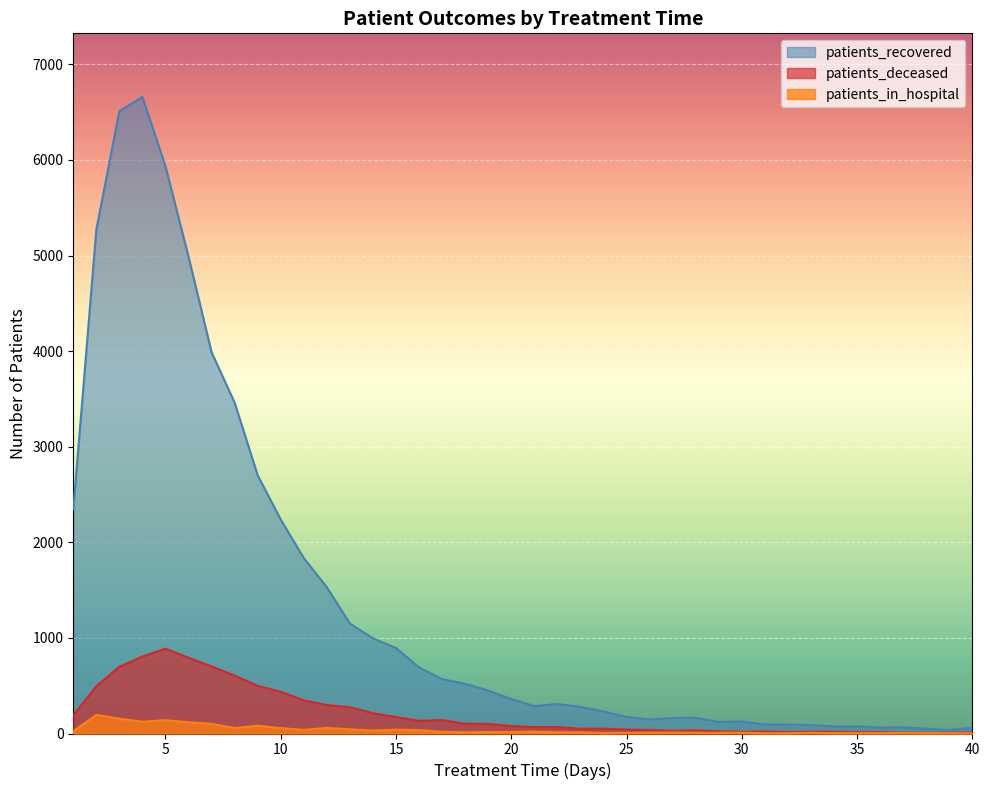

Which series has the widest spread of values?

patients_recovered